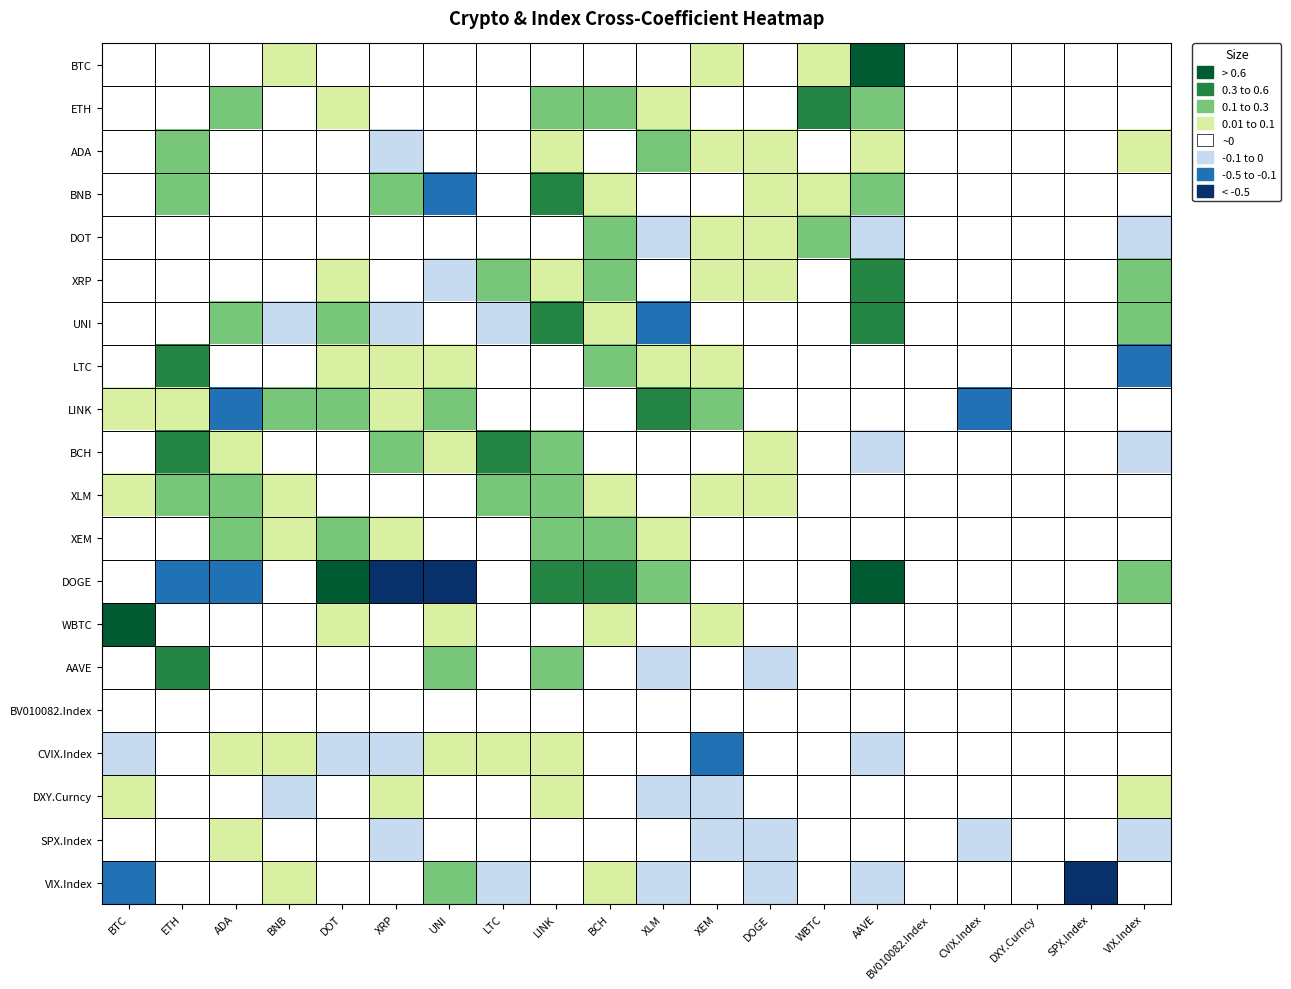

What is the smallest value displayed?

-4.6